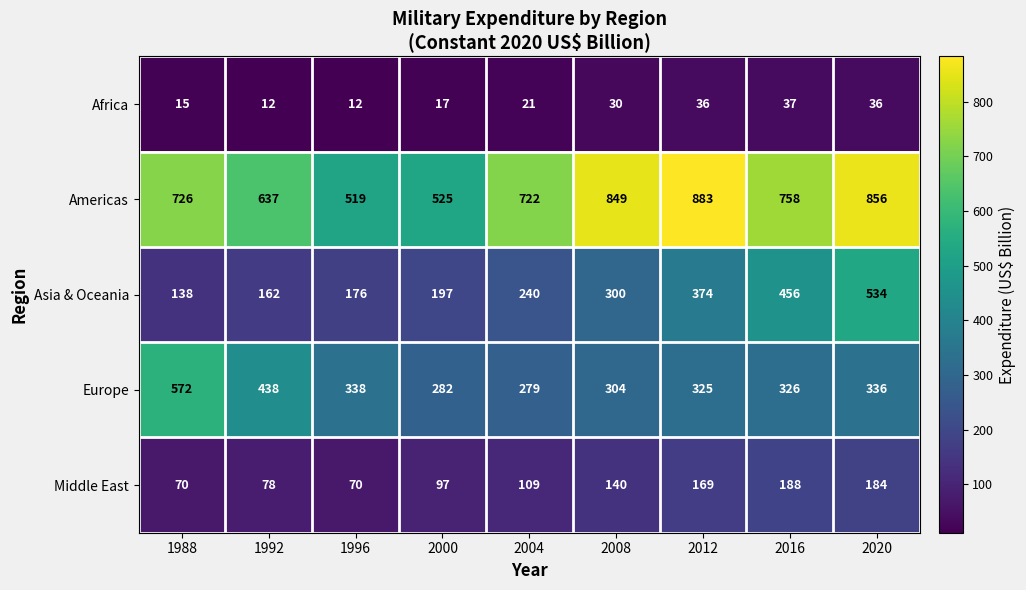

The Africa series shows 18 at 2008. True or false?

False